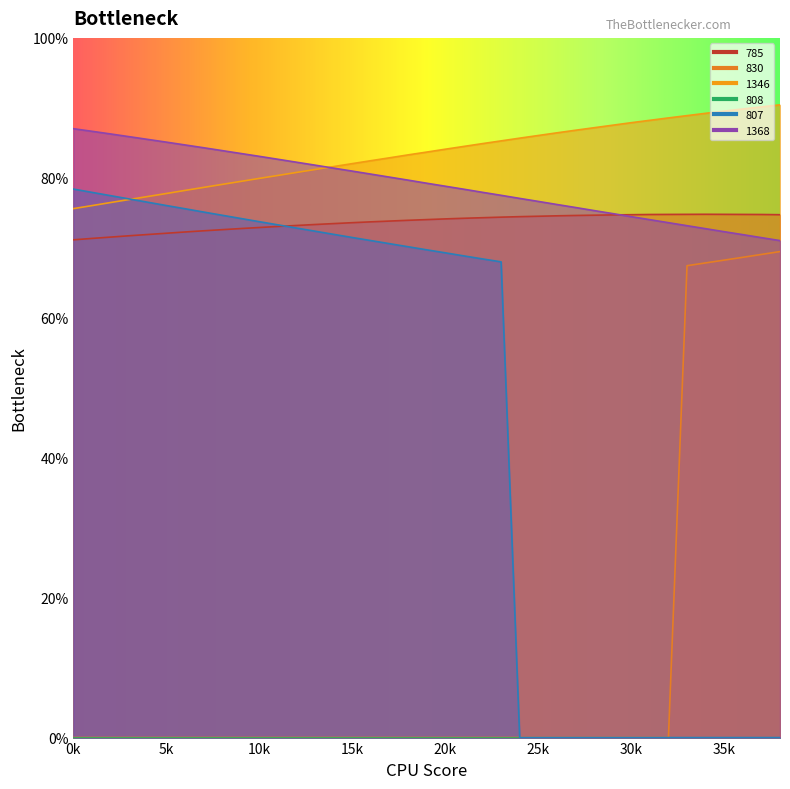

What is the value of the 807 point at the 14th from the left?

72.4